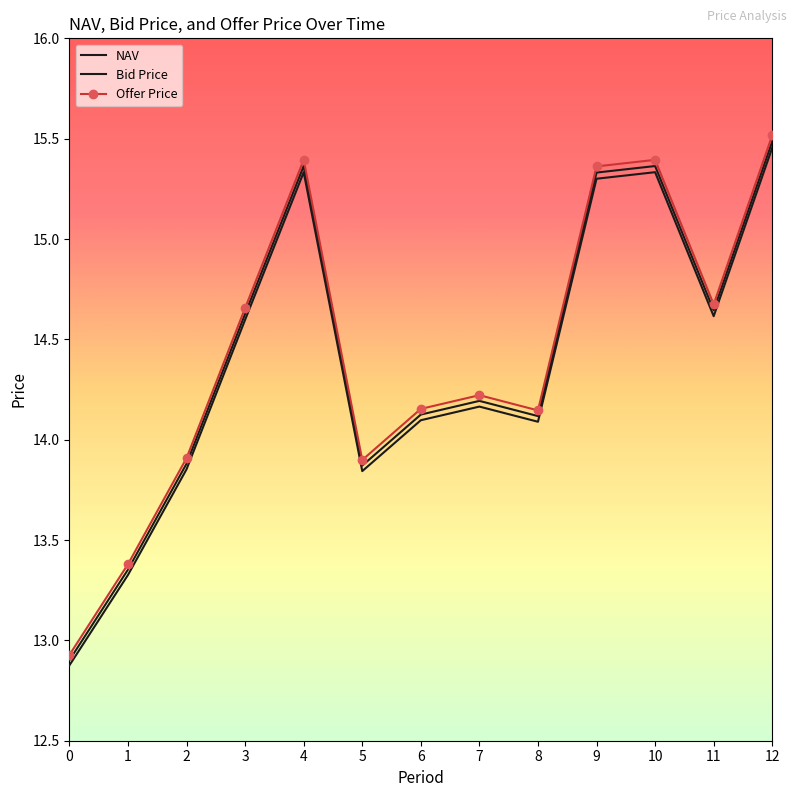

How many interior local valleys does the NAV series have?

3